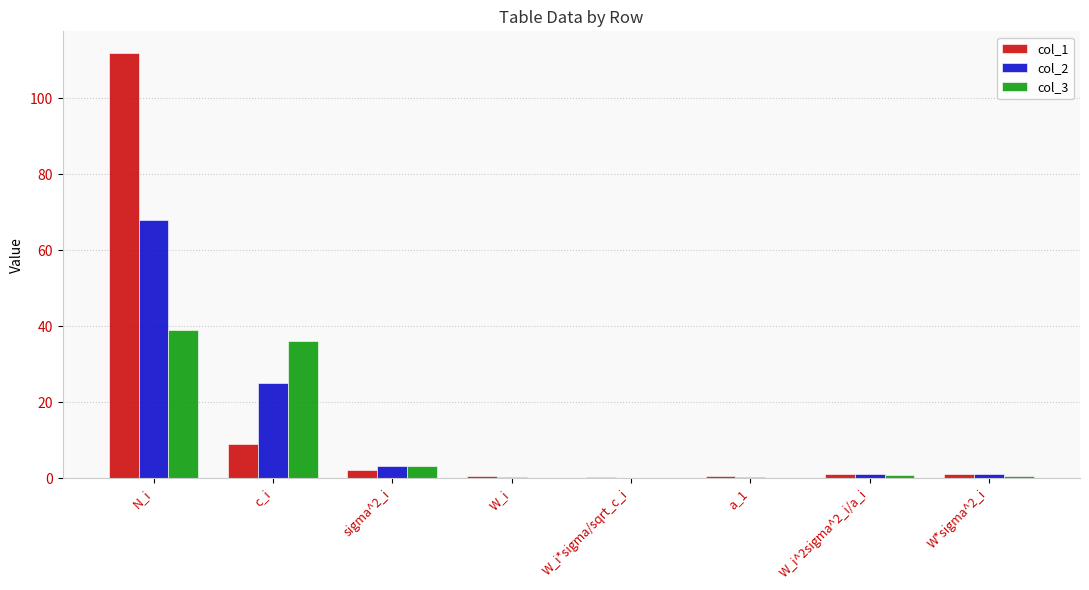

At which category does the chart reach its peak across all series?

N_i